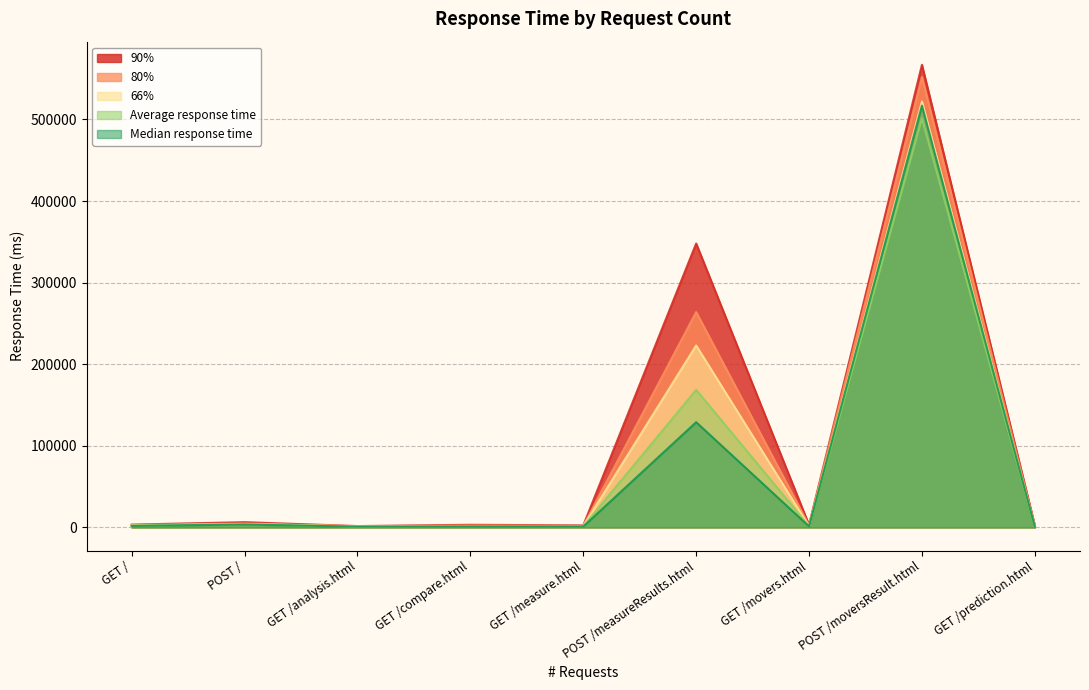

How many lines are shown in the chart?

5